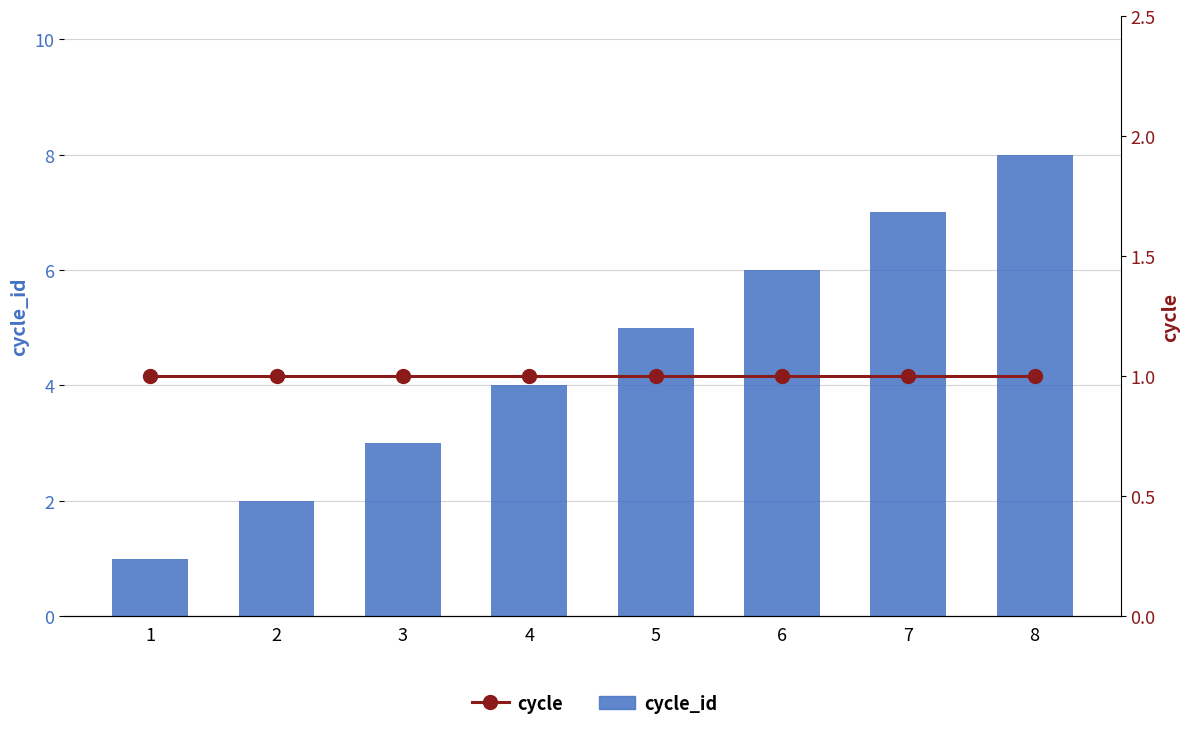

The value of cycle_id at 5 is 2. True or false?

False